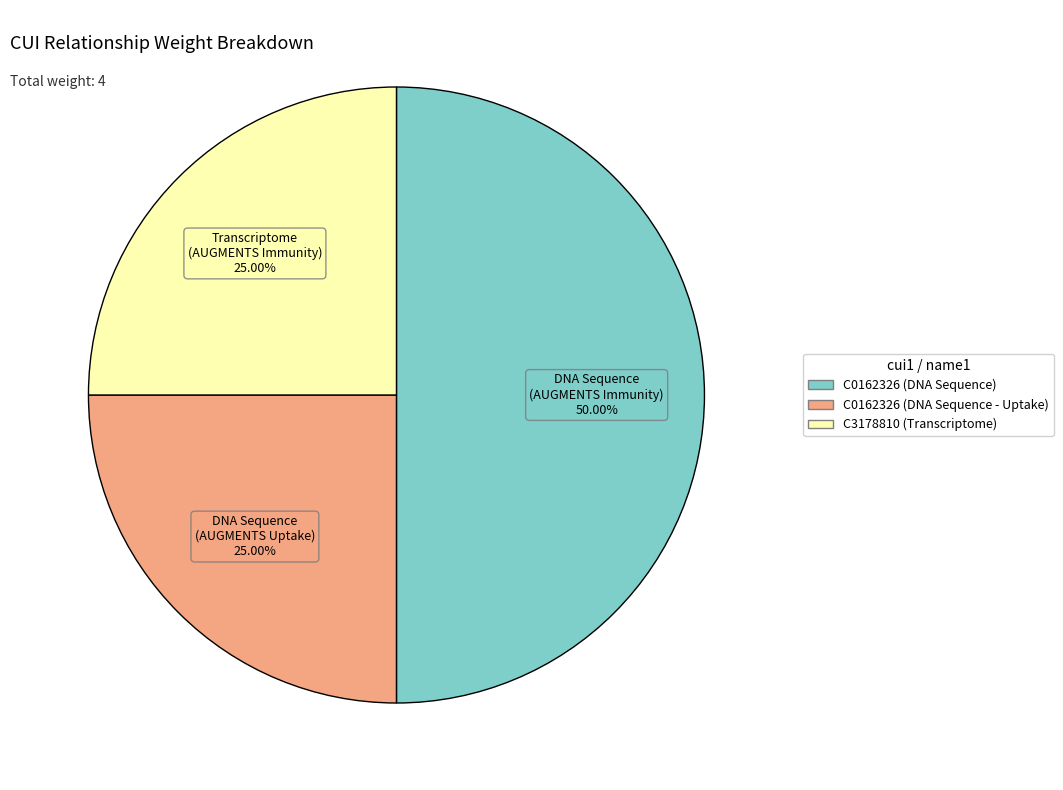

Does C3178810 (Transcriptome) represent more than half of the total?

No